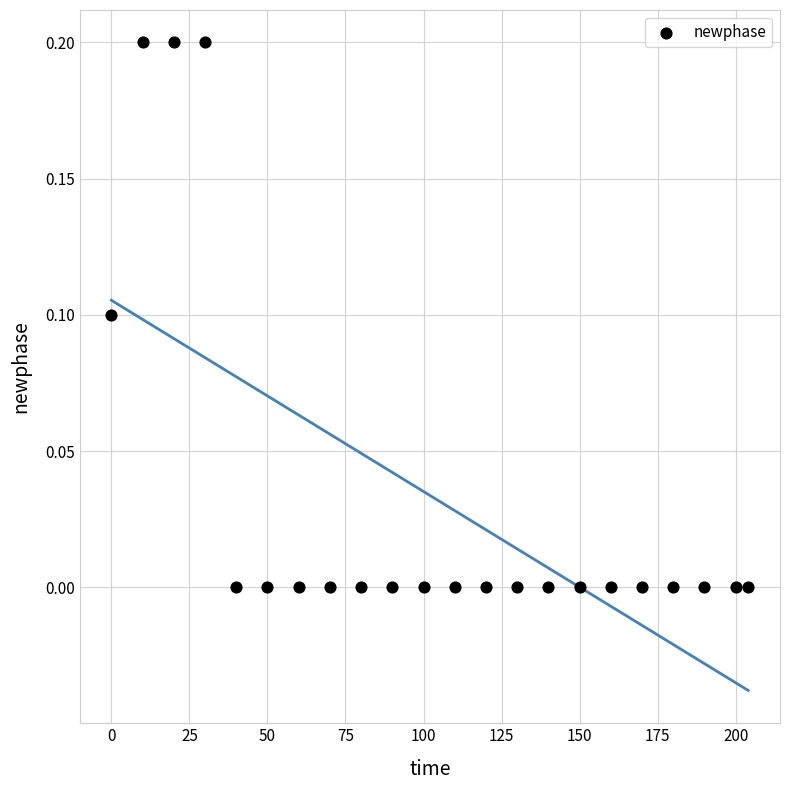

List the coordinates of all points as (X, Y) pairs, reading left to right.

(0.0, 0.1)  (10.0, 0.2)  (20.0, 0.2)  (30.0, 0.2)  (40.0, 0.0)  (50.0, 0.0)  (60.0, 0.0)  (70.0, 0.0)  (80.0, 0.0)  (90.0, 0.0)  (100.0, 0.0)  (110.0, 0.0)  (120.0, 0.0)  (130.0, 0.0)  (140.0, 0.0)  (150.0, 0.0)  (160.0, 0.0)  (170.0, 0.0)  (180.0, 0.0)  (190.0, 0.0)  (200.0, 0.0)  (204.0, 0.0)